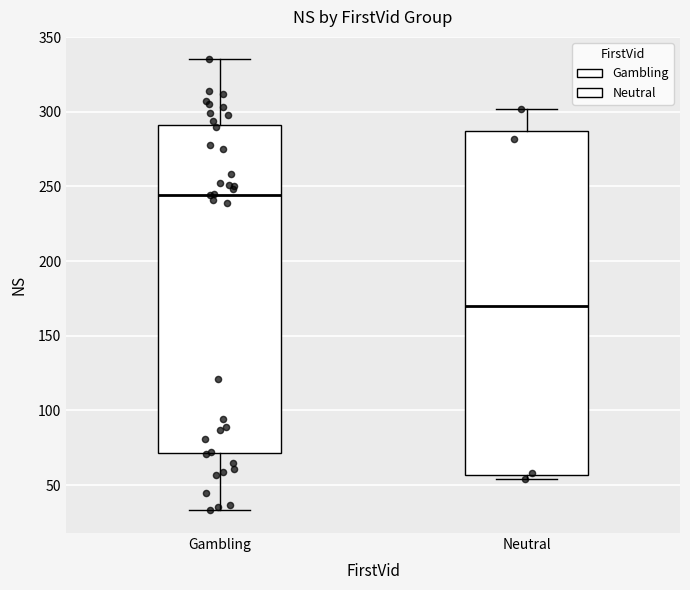

Reading left to right, transcribe this box plot: for each box, give where its median line is, the range the box spans, and where its two whiskers end, as read against the y-axis. The values are not printed on the chart, so give them approximately, as read against the axis.

Gambling: median 245, box 70 to 290, whiskers 35 to 335
Neutral: median 170, box 55 to 285, whiskers 55 (just below the box's lower edge) to 300